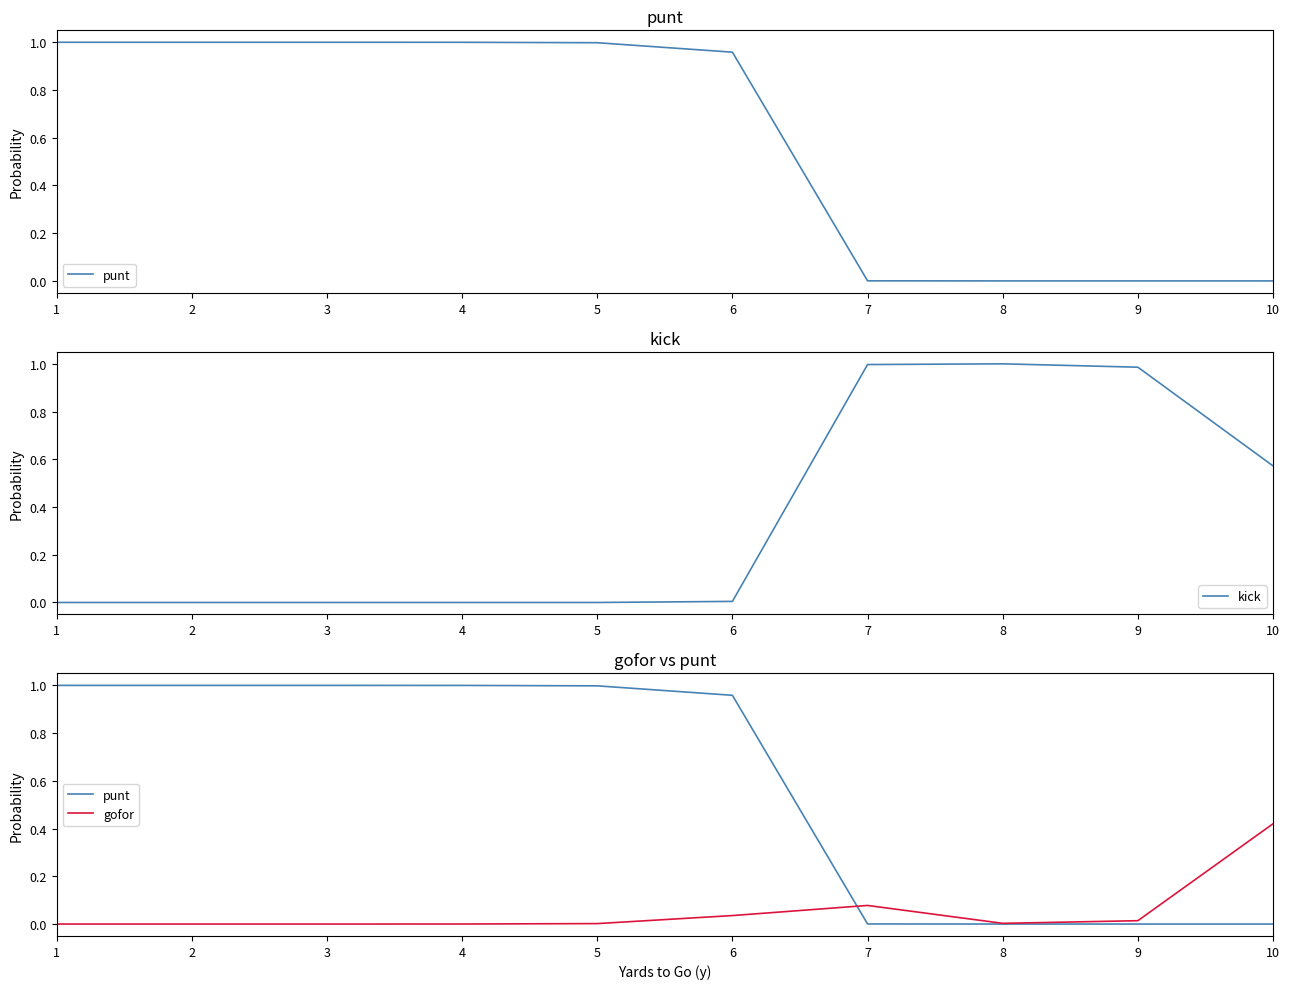

The punt series shows 0.0 at 8. True or false?

True